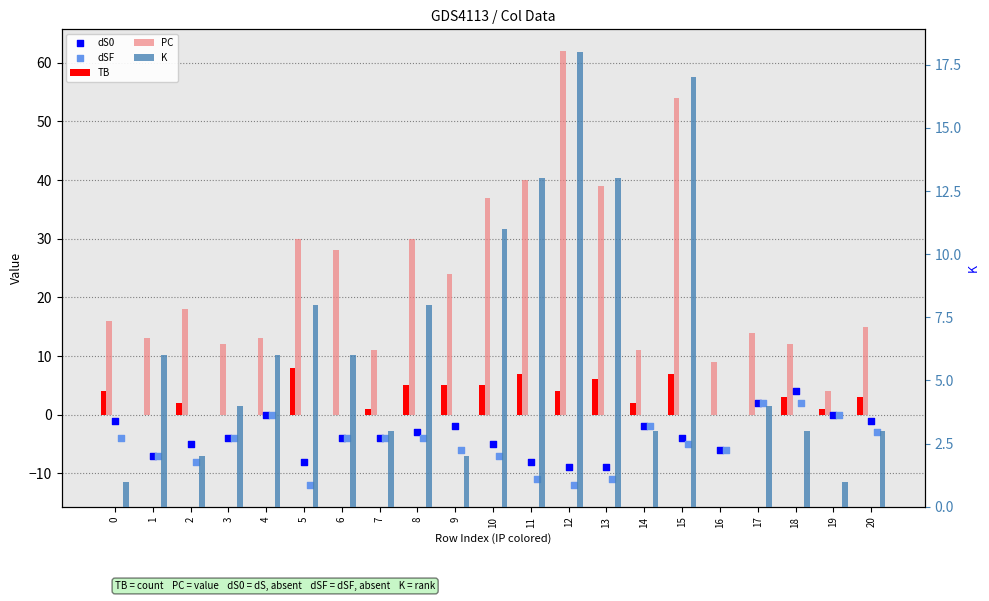

At how many categories does at least one series exceed 23?

9